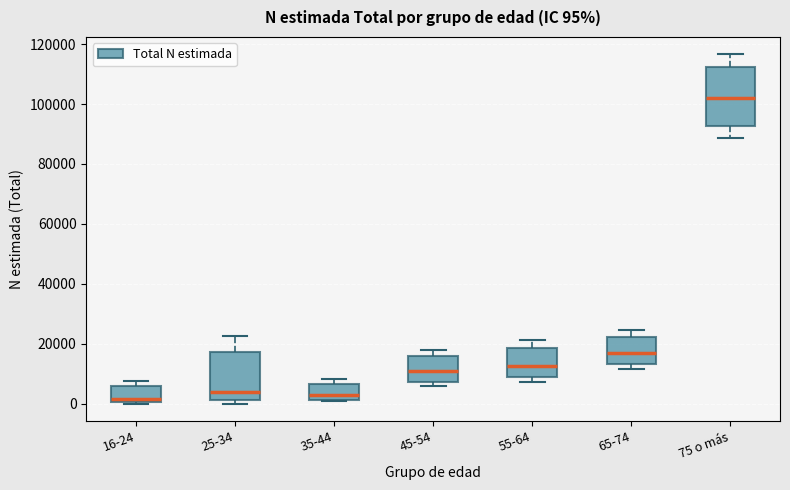

Comparing the boxes themselves (not the whiskers), which one is the tallest?

75 o más